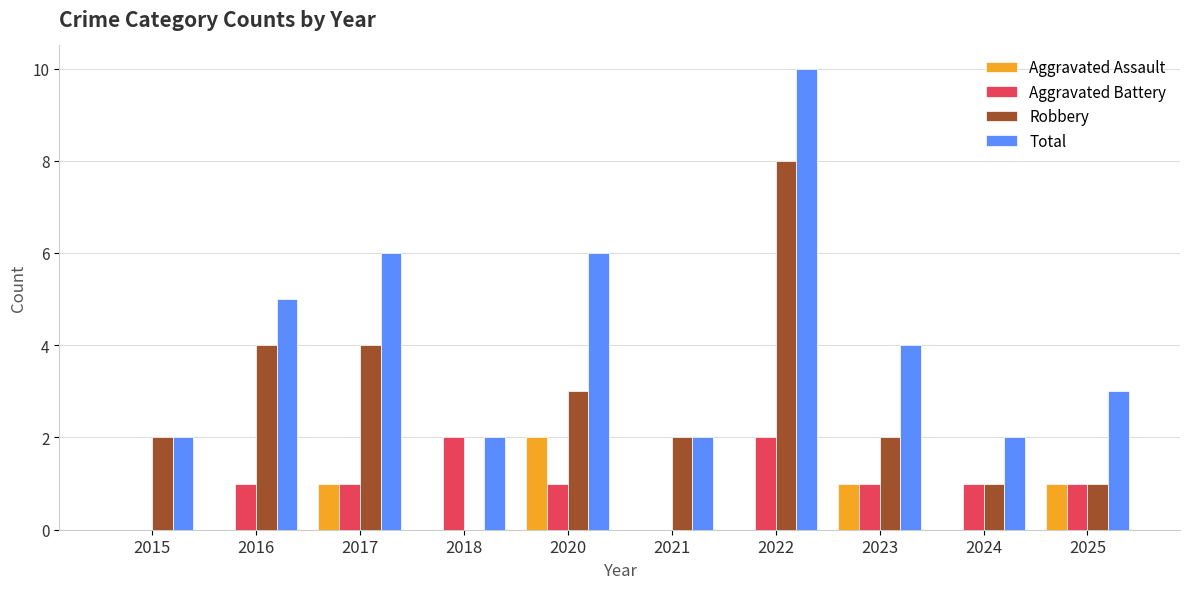

Is it true that Total equals 4 at 2023?

True